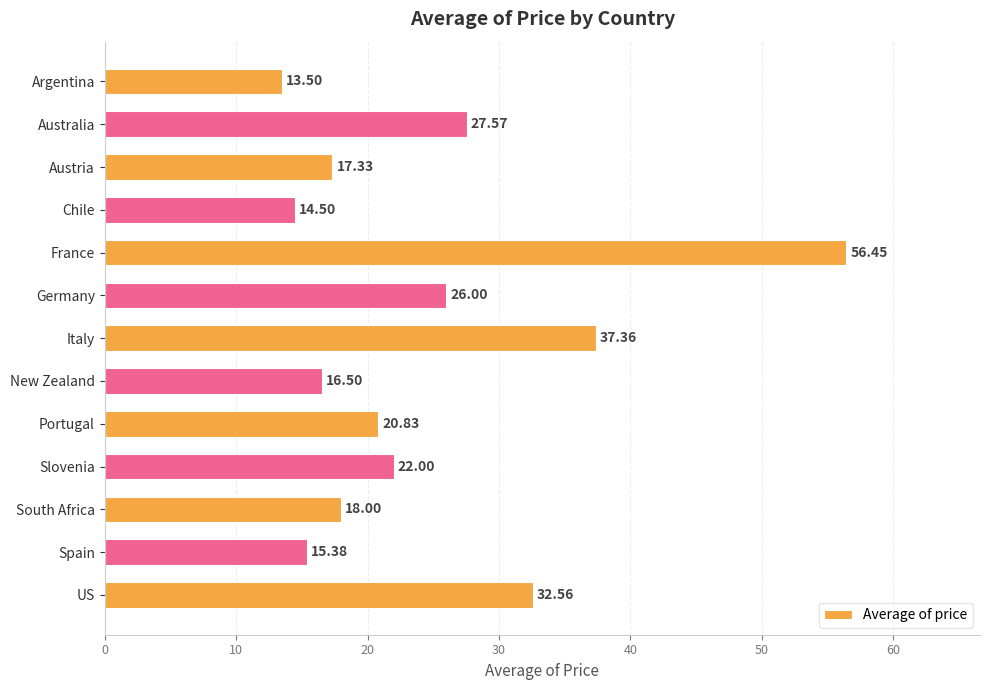

How many values are below 20?

6